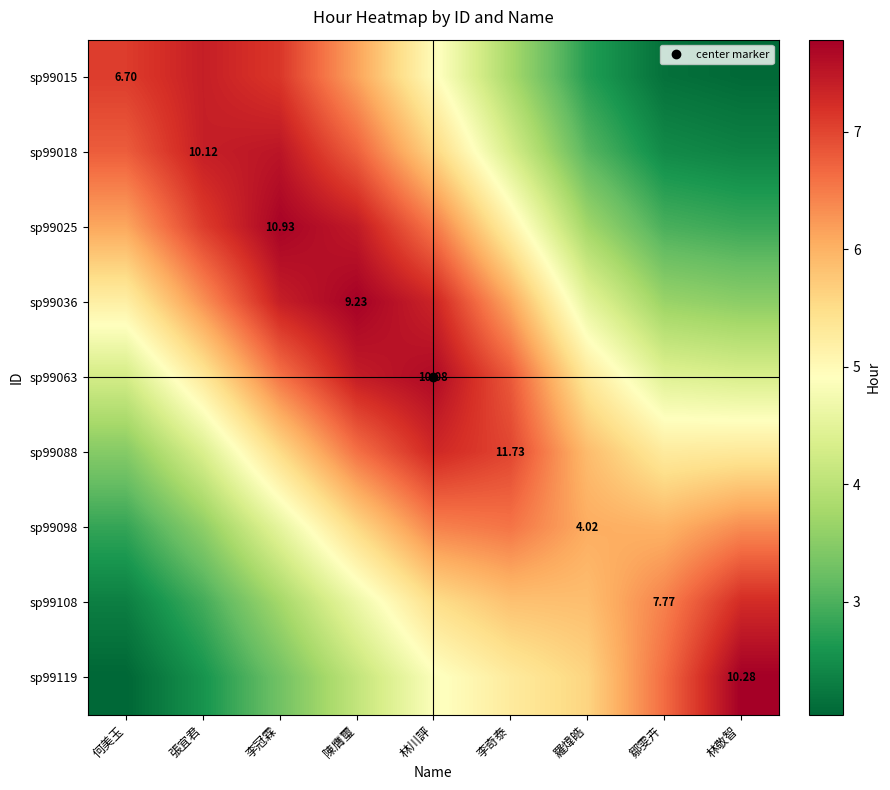

Is the value of sp99108 at 羅煒皓 greater than the value of sp99098 at 鄒雯卉?

No